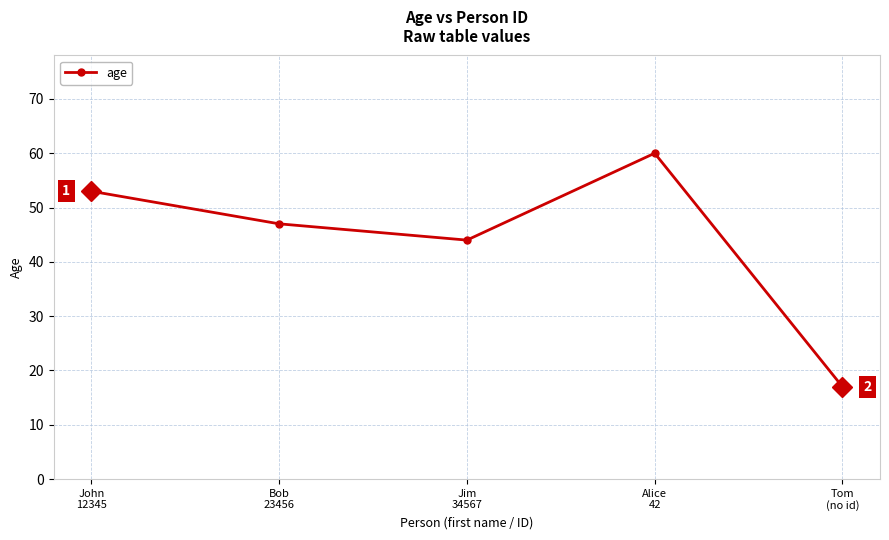

Reading left to right, transcribe all the data shown in this chart.

53	47	44	60	17